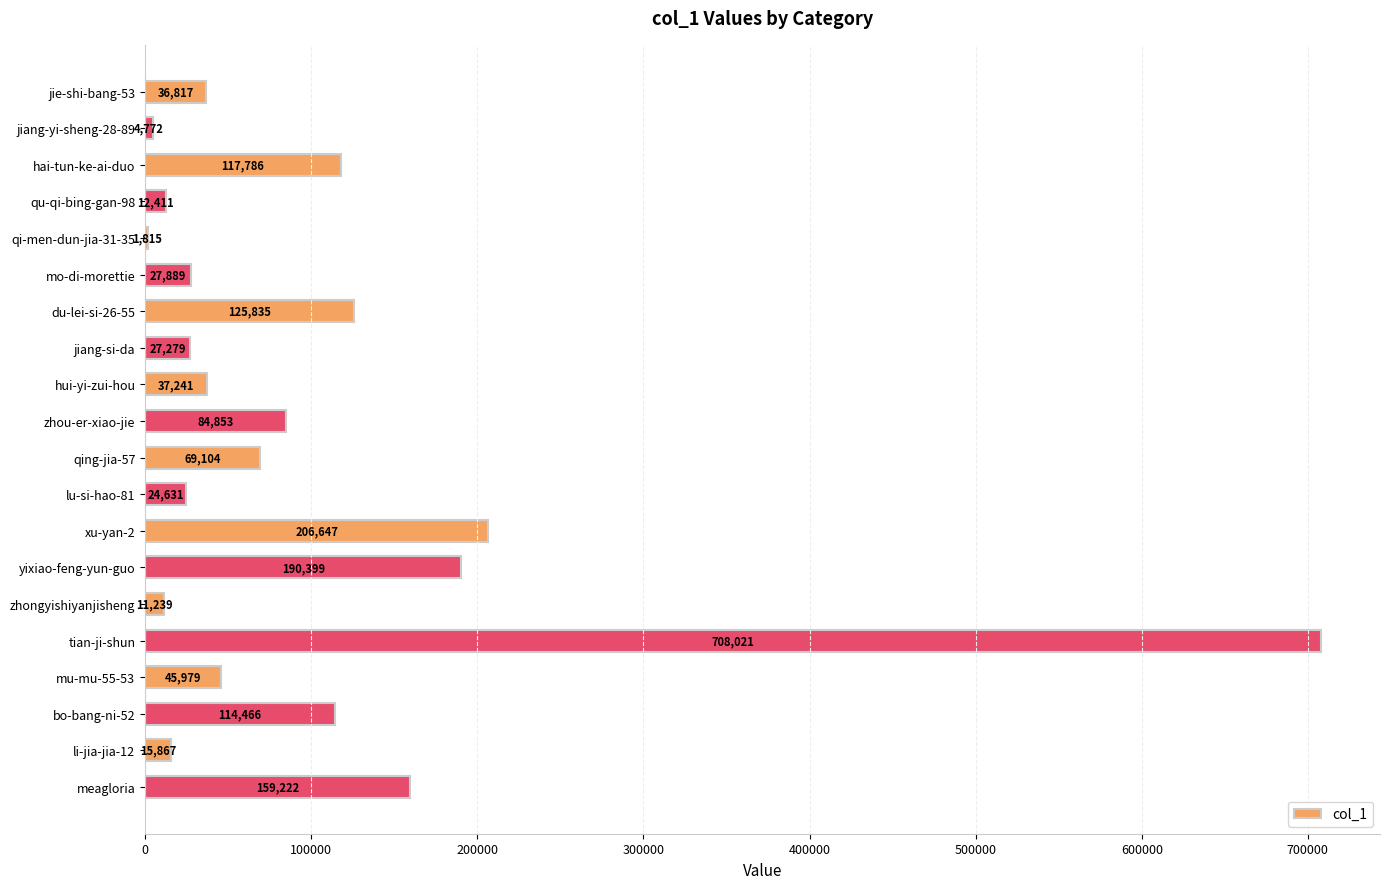

Reading top to bottom, list all the values displayed in this chart.

jie-shi-bang-53=36817	jiang-yi-sheng-28-89=4772	hai-tun-ke-ai-duo=117786	qu-qi-bing-gan-98=12411	qi-men-dun-jia-31-35=1815	mo-di-morettie=27889	du-lei-si-26-55=125835	jiang-si-da=27279	hui-yi-zui-hou=37241	zhou-er-xiao-jie=84853	qing-jia-57=69104	lu-si-hao-81=24631	xu-yan-2=206647	yixiao-feng-yun-guo=190399	zhongyishiyanjisheng=11239	tian-ji-shun=708021	mu-mu-55-53=45979	bo-bang-ni-52=114466	li-jia-jia-12=15867	meagloria=159222